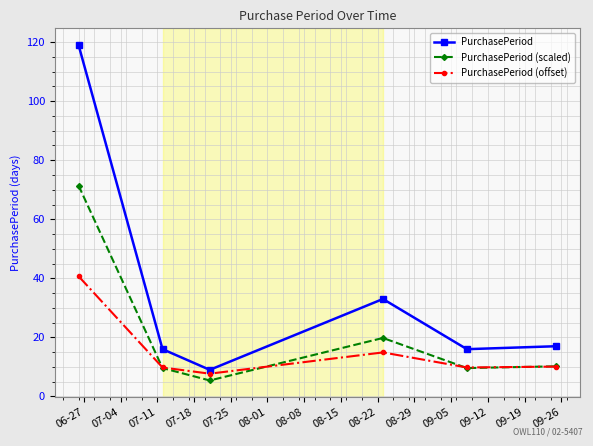

Which series has the largest total across all categories?

PurchasePeriod